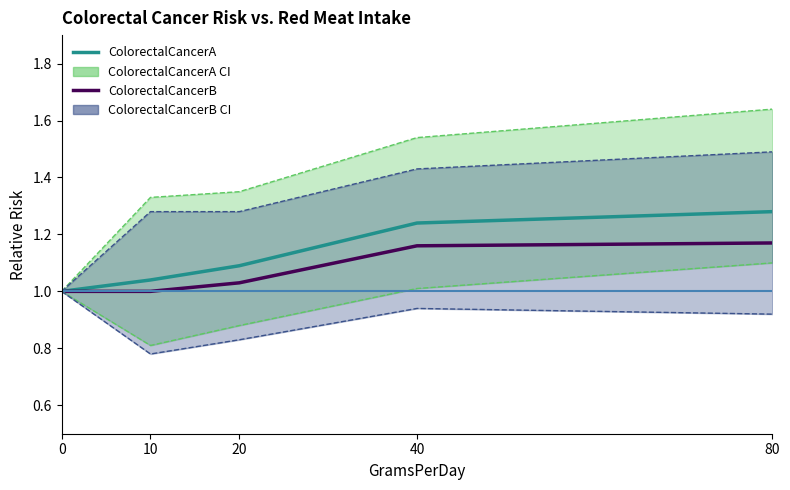

True or false: ColorectalCancerB has a value of 1.0 at 20.

True